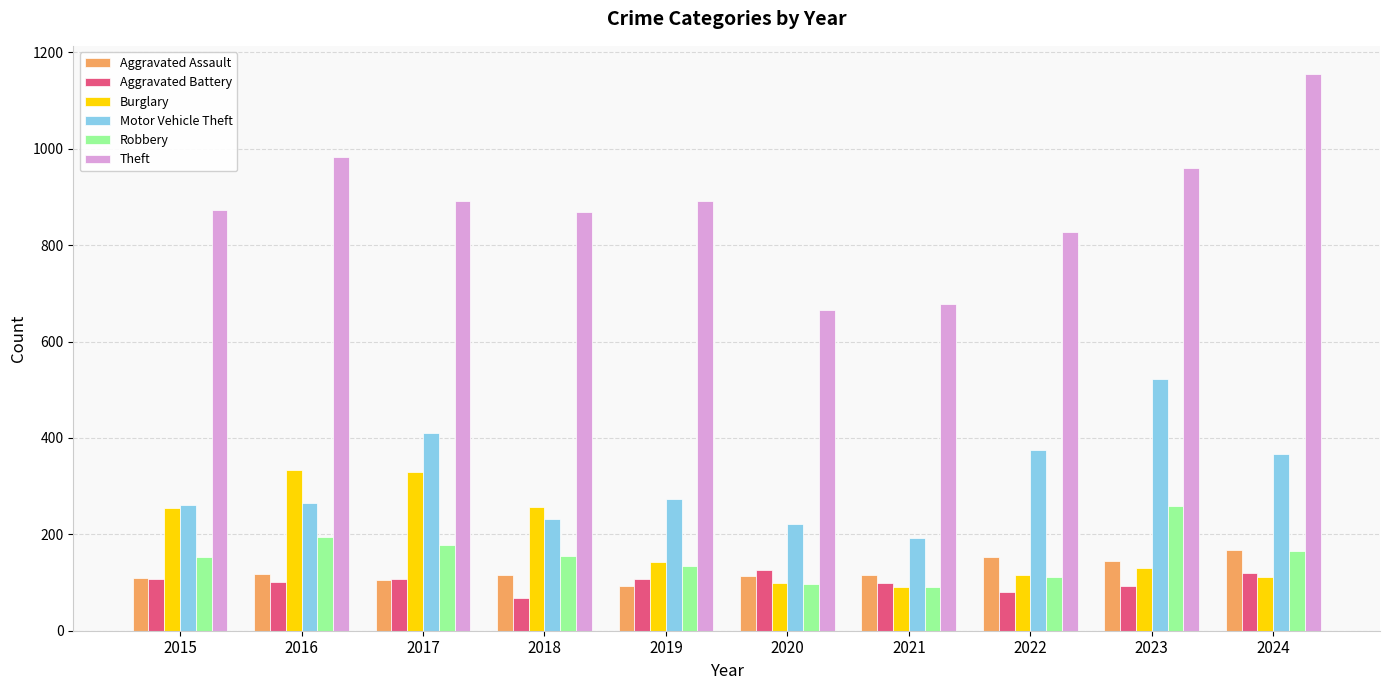

What are all the series names shown in the legend?

Aggravated Assault, Aggravated Battery, Burglary, Motor Vehicle Theft, Robbery, Theft